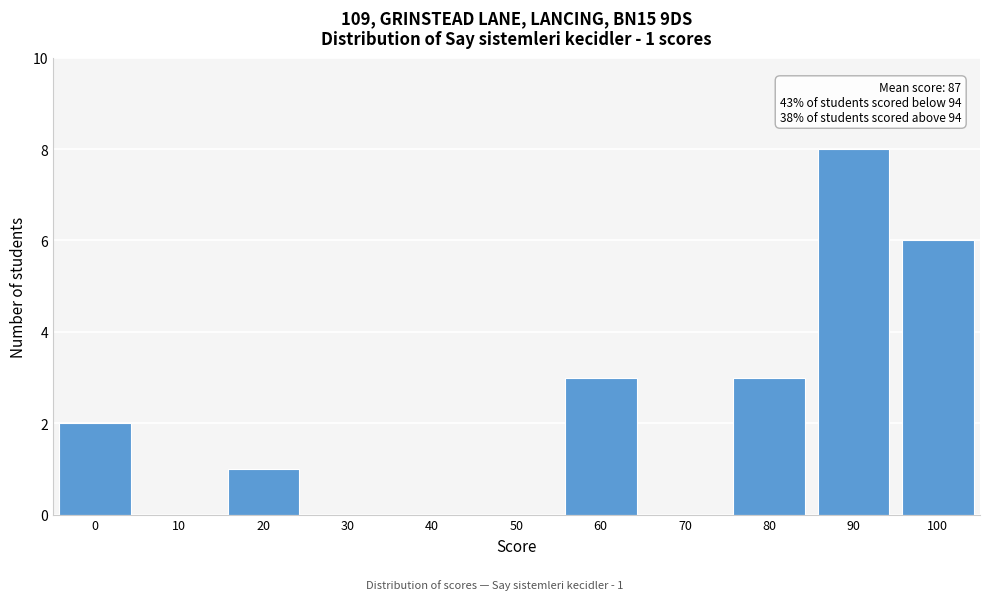

Reading left to right, list all the values displayed in this chart.

0=2	10=0	20=1	30=0	40=0	50=0	60=3	70=0	80=3	90=8	100=6